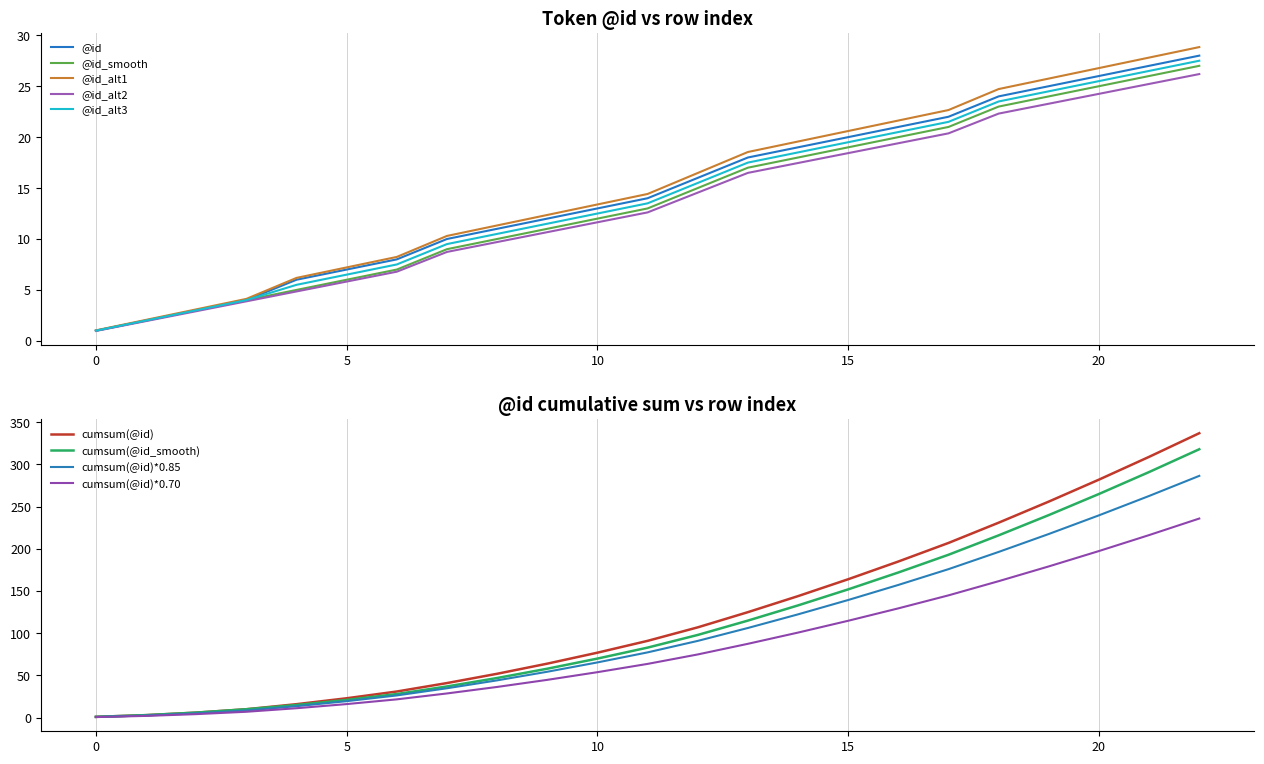

What is the lowest value of the @id_alt2 series?

1.0